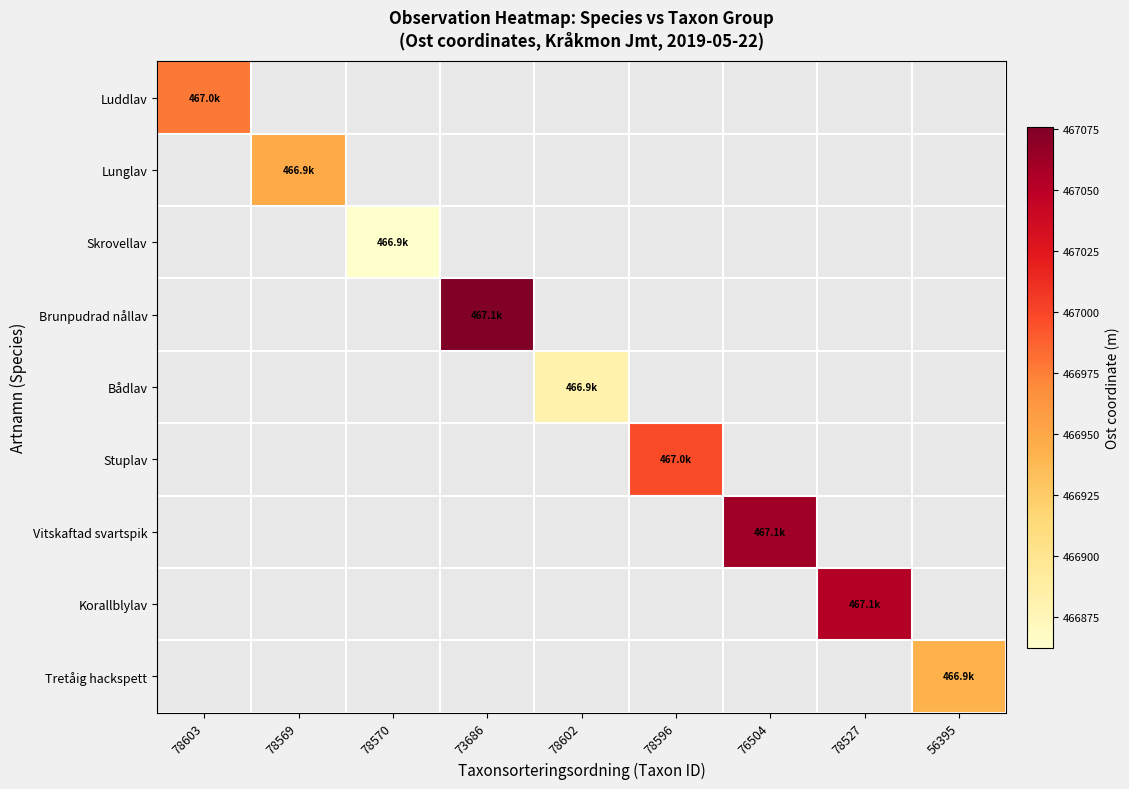

At how many categories does at least one series exceed 466906?

7